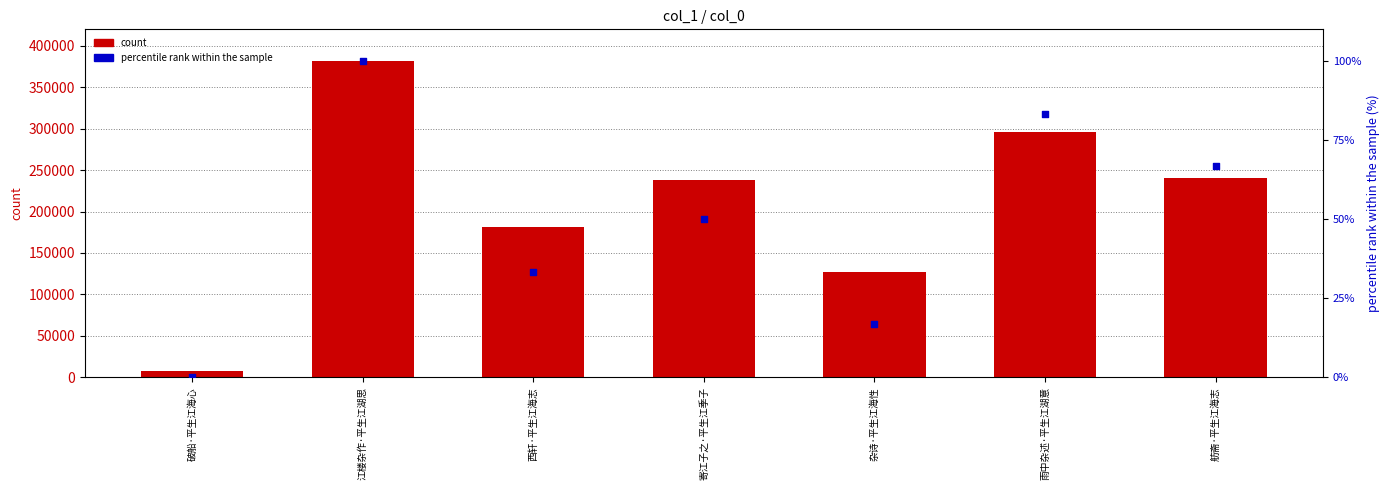

Which series has the largest total across all categories?

count